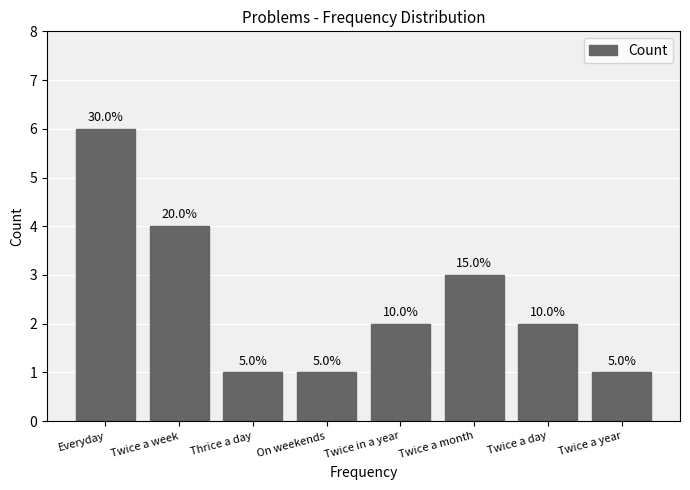

Rank the categories by value from highest to lowest.

Everyday, Twice a week, Twice a month, Twice in a year, Twice a day, Thrice a day, On weekends, Twice a year